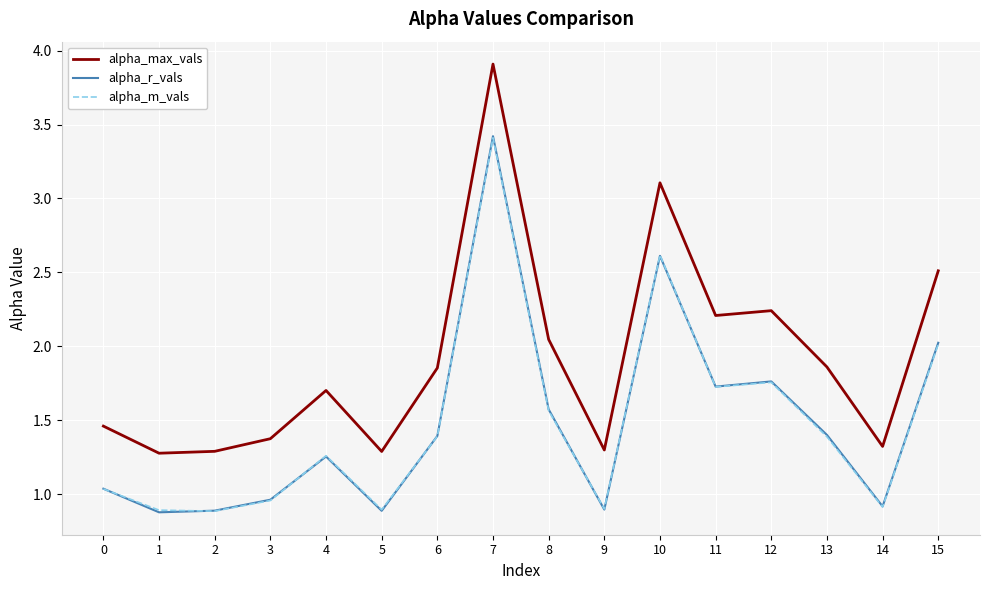

What are all the series names shown in the legend?

alpha_max_vals, alpha_r_vals, alpha_m_vals